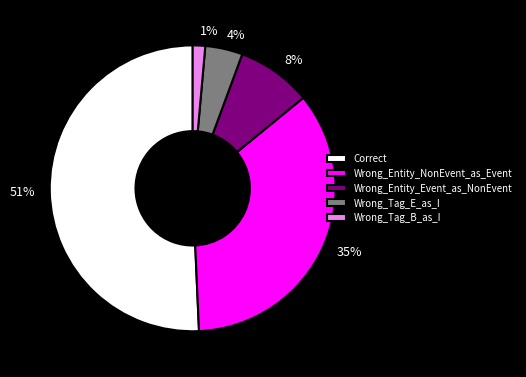

To the nearest percent, what percentage of the pie is Wrong_Entity_NonEvent_as_Event?

35%